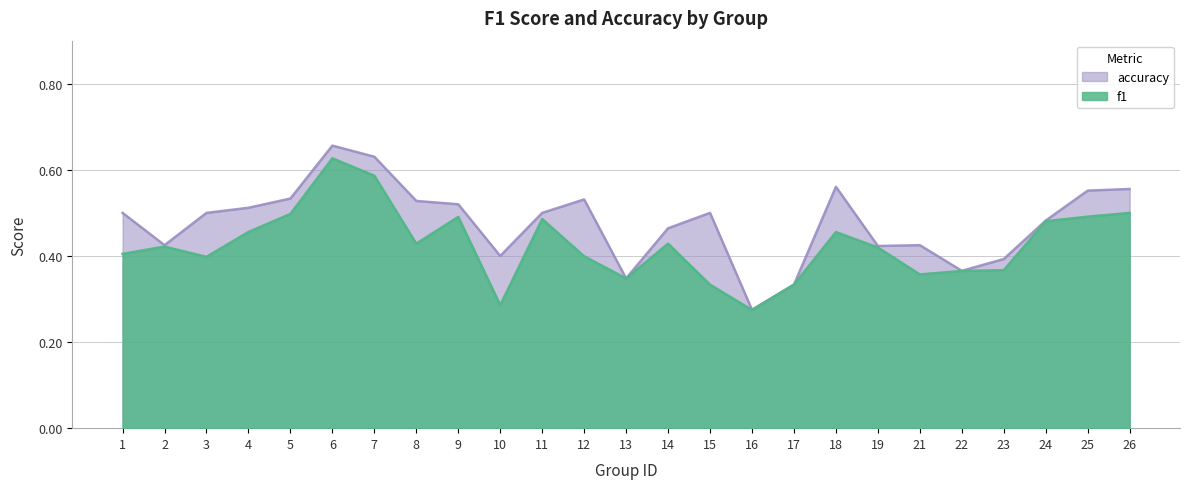

What is the value of the f1 point at the 12th from the left?

0.4